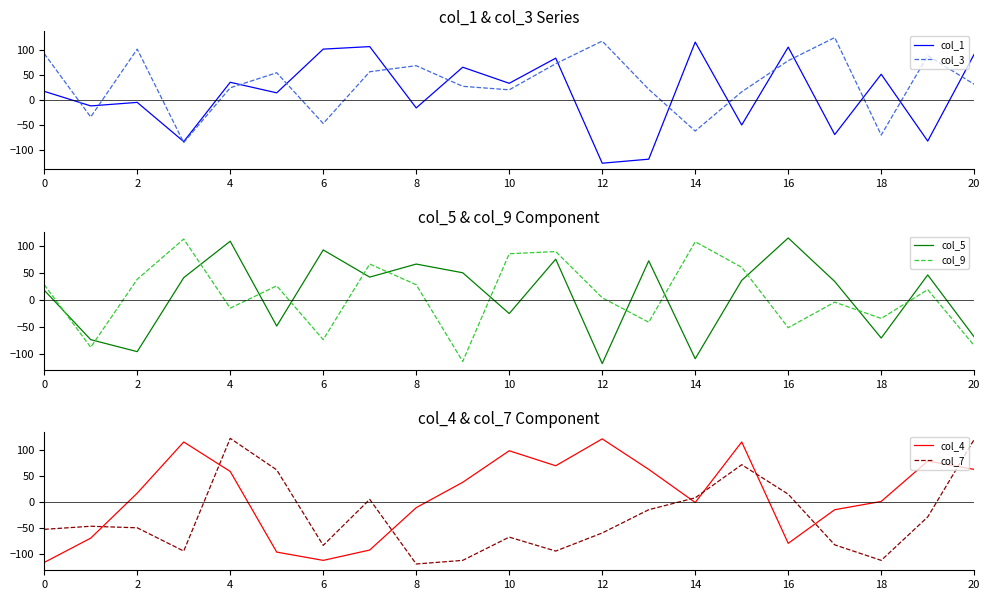

True or false: col_1 has a value of 27 at 16.

False